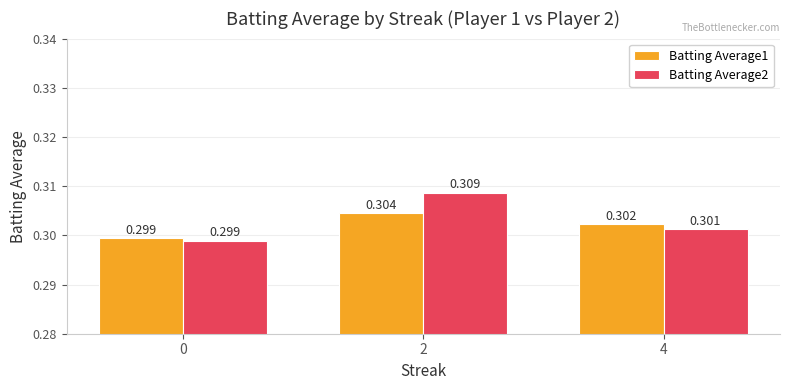

Is the value of Batting Average2 at 4 greater than the value of Batting Average1 at 0?

Yes